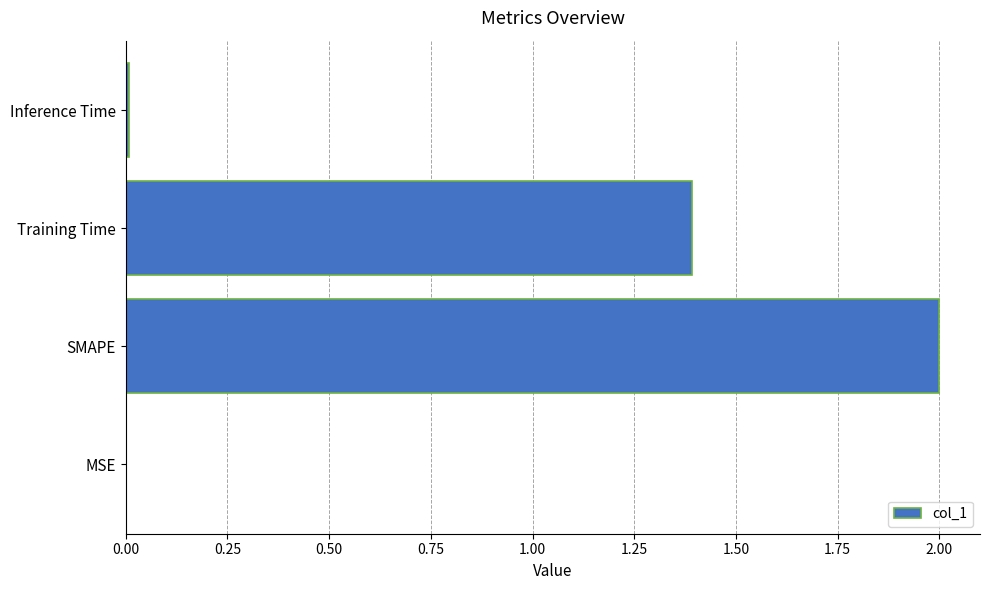

What is the greatest value displayed?

2.0